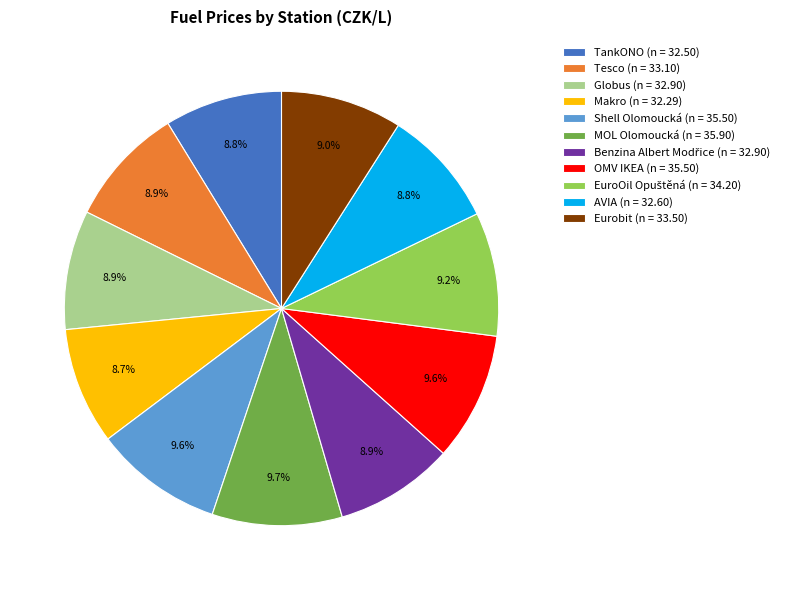

Is there any slice that represents more than half of the pie?

No